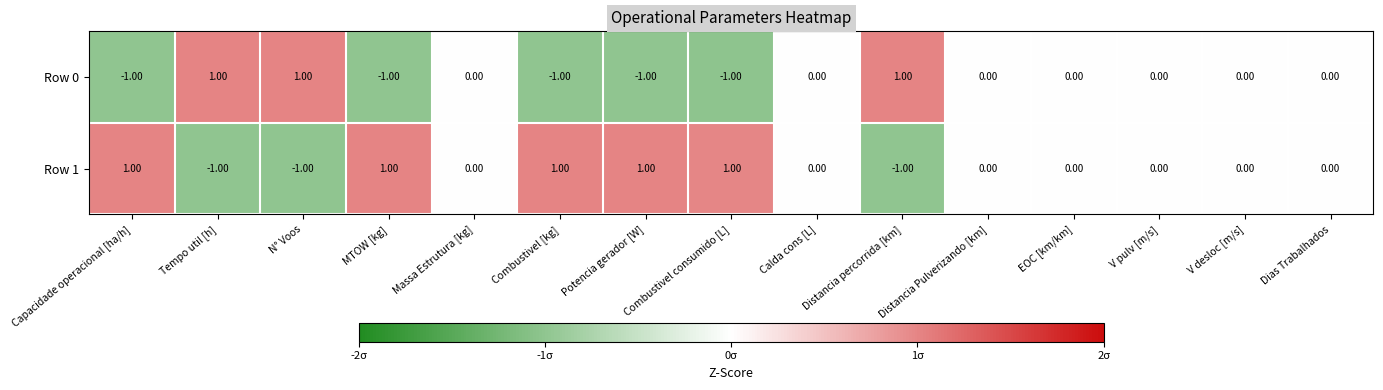

Rank the series by their average value, from lowest to highest.

Row 0, Row 1